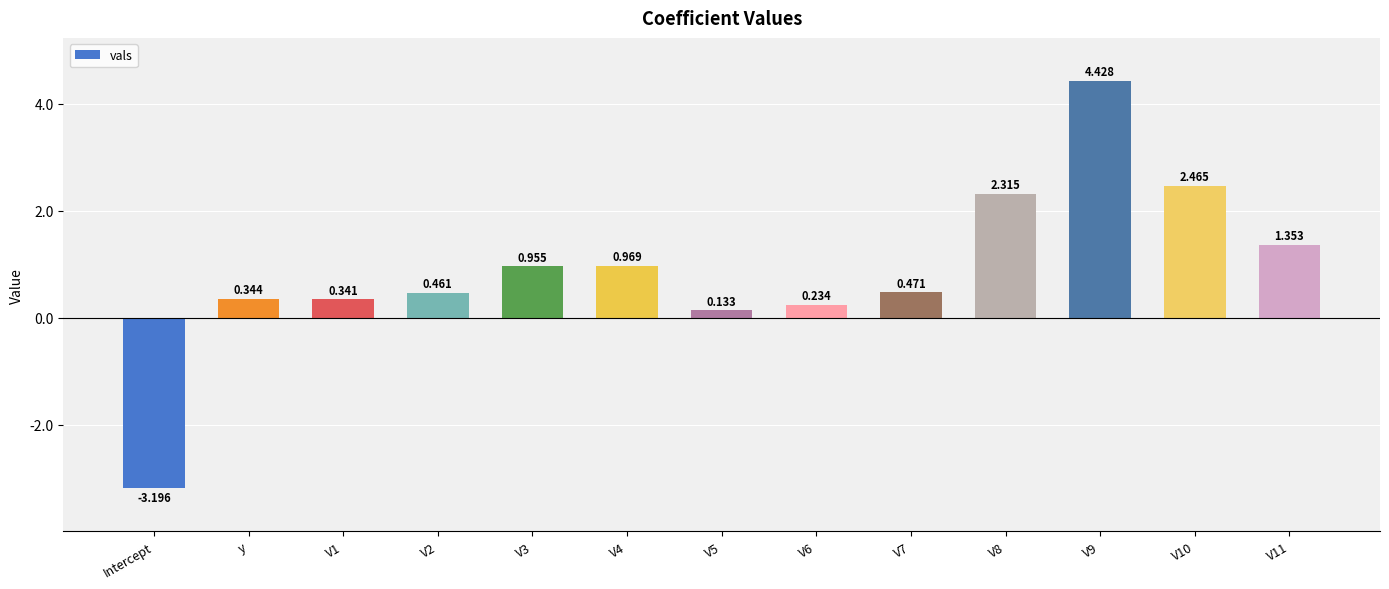

How many data points are less than 0?

1